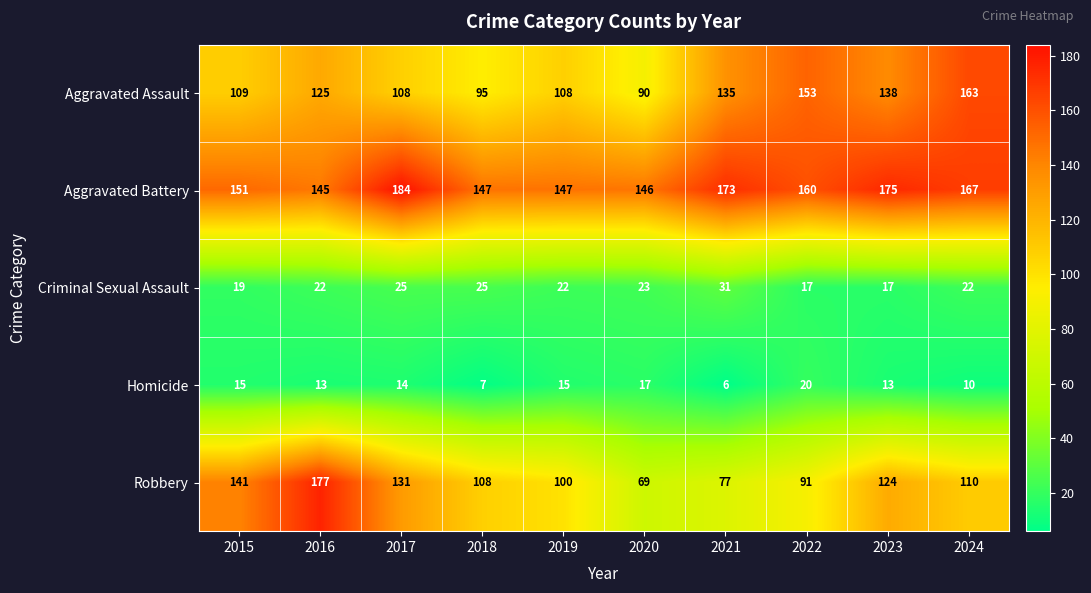

What is the sum of all Aggravated Battery values?

1595